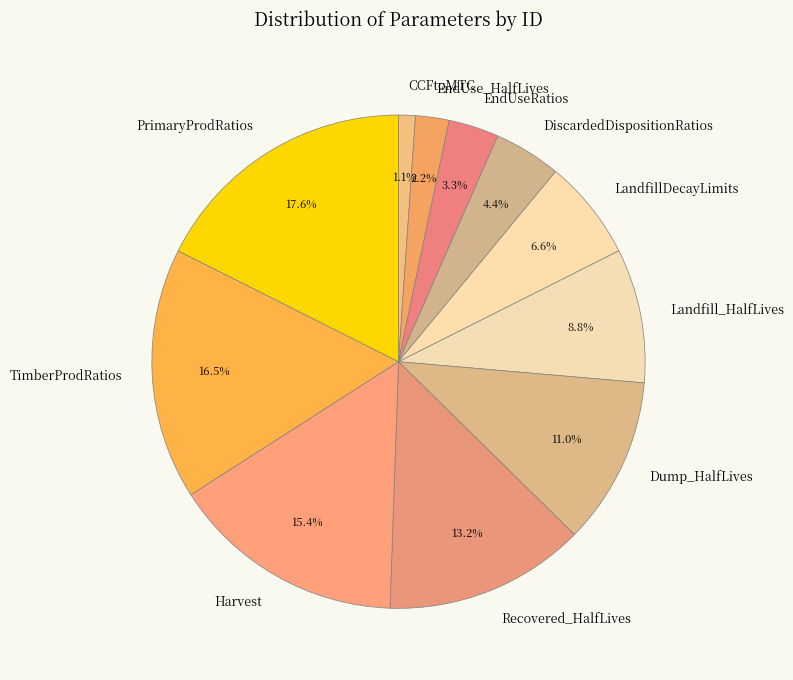

How much of the chart is everything except LandfillDecayLimits?

93.4%